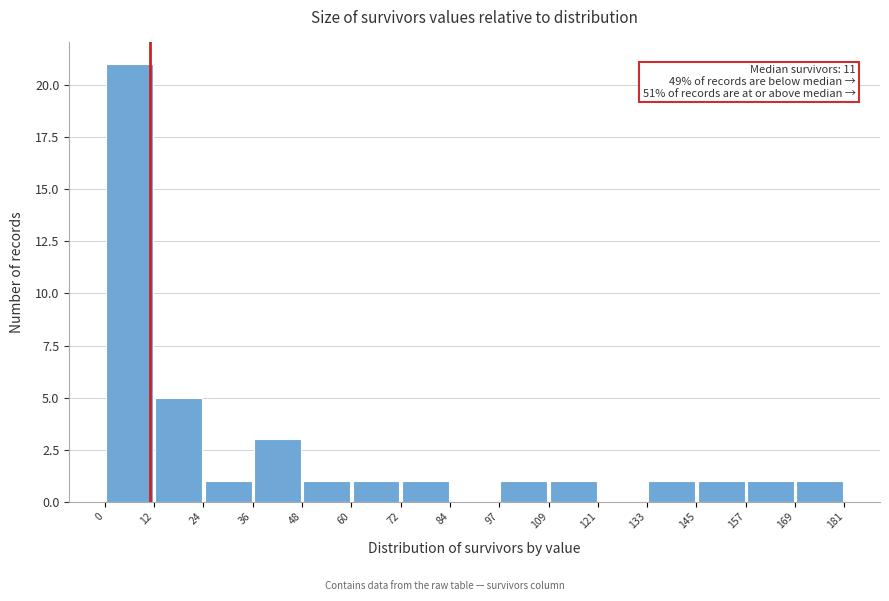

Over which range of the x-axis is the bar tallest?

0 to 12